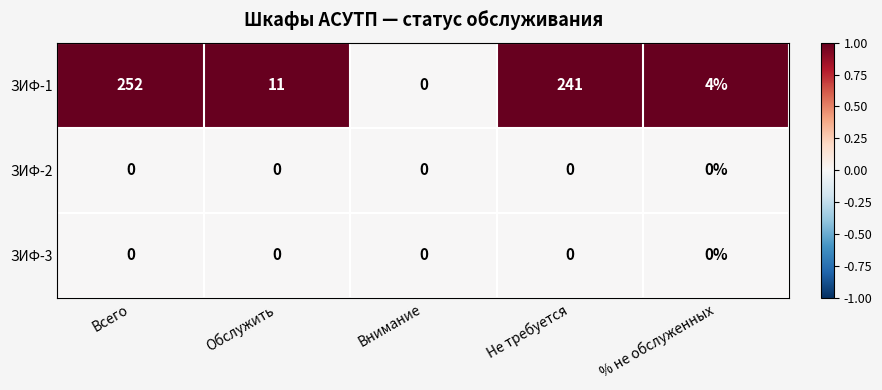

What is the difference between the highest and lowest values at Не требуется?

241